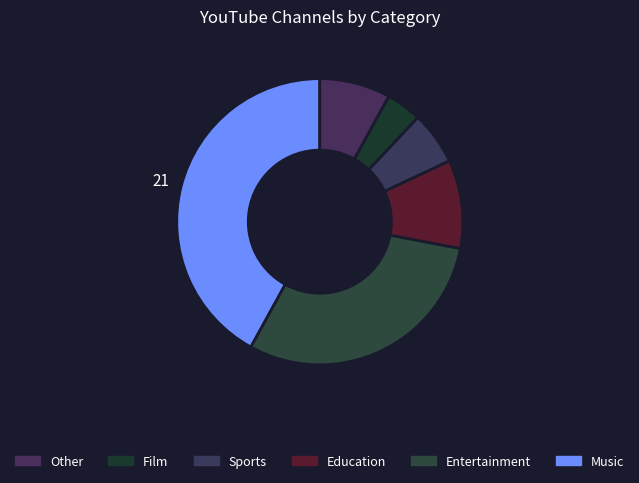

What is the largest slice in the pie chart?

Music